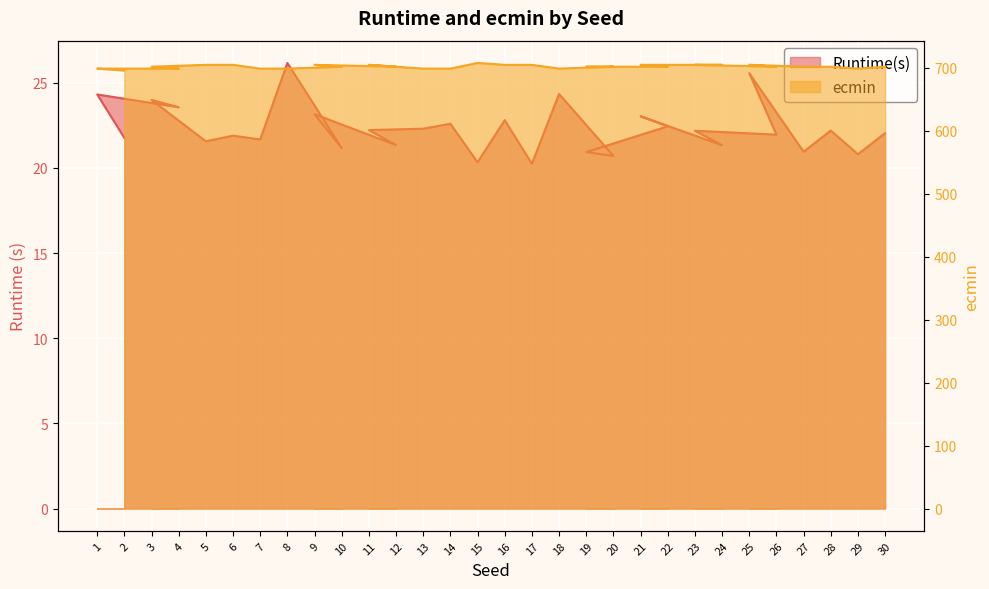

The value of ecmin at 2 is 473.7. True or false?

False